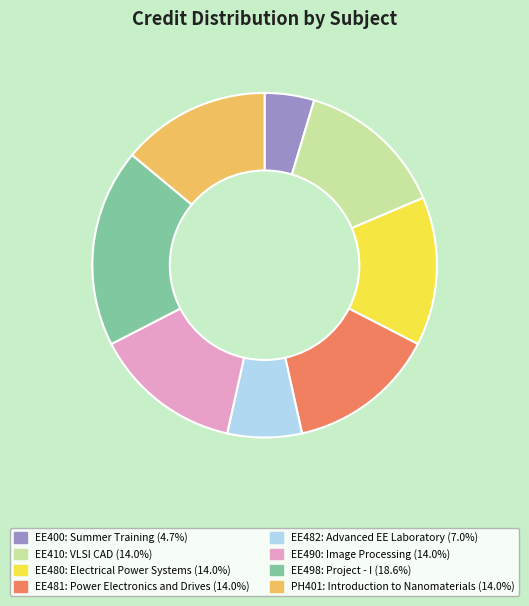

Is it true that PH401 is 24% of the pie?

False